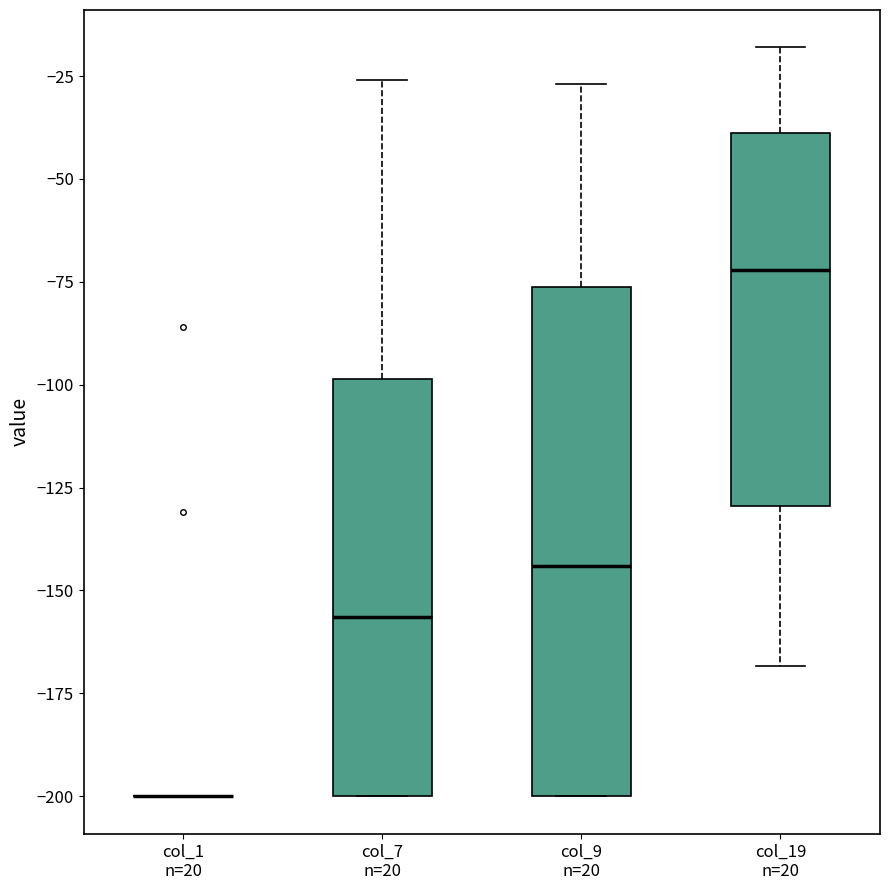

Reading left to right, read every box against the y-axis: the position of its median line, the range the box covers, and the ends of its whiskers. The values are not printed on the chart, so give them approximately, as read against the axis.

col_1 n=20: box collapsed to a line at -200, whiskers -200 to -200
col_7 n=20: median -155, box -200 to -100, whiskers -200 to -25
col_9 n=20: median -145, box -200 to -75, whiskers -200 to -25
col_19 n=20: median -70, box -130 to -40, whiskers -170 to -20